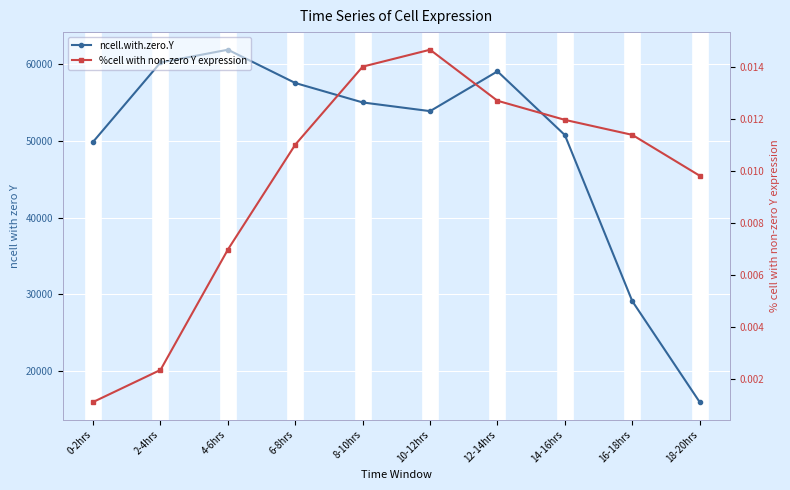

What is the sum of the ncell.with.zero.Y values at 0-2hrs and 10-12hrs?

103732.0